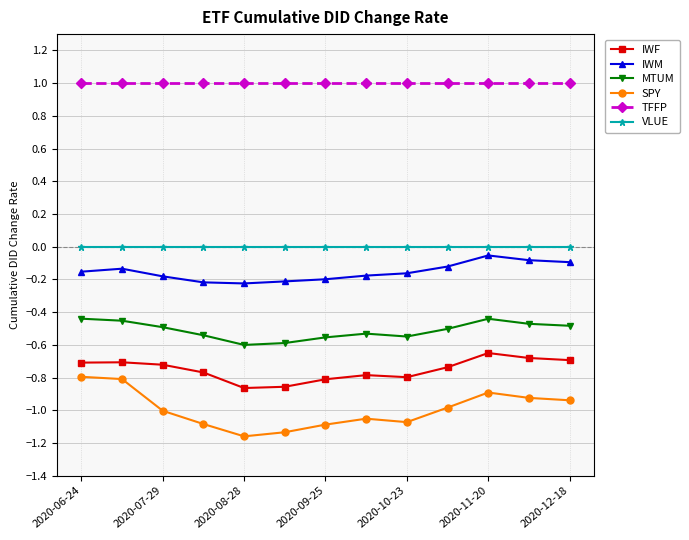

What is the sum of all MTUM values?

-6.6